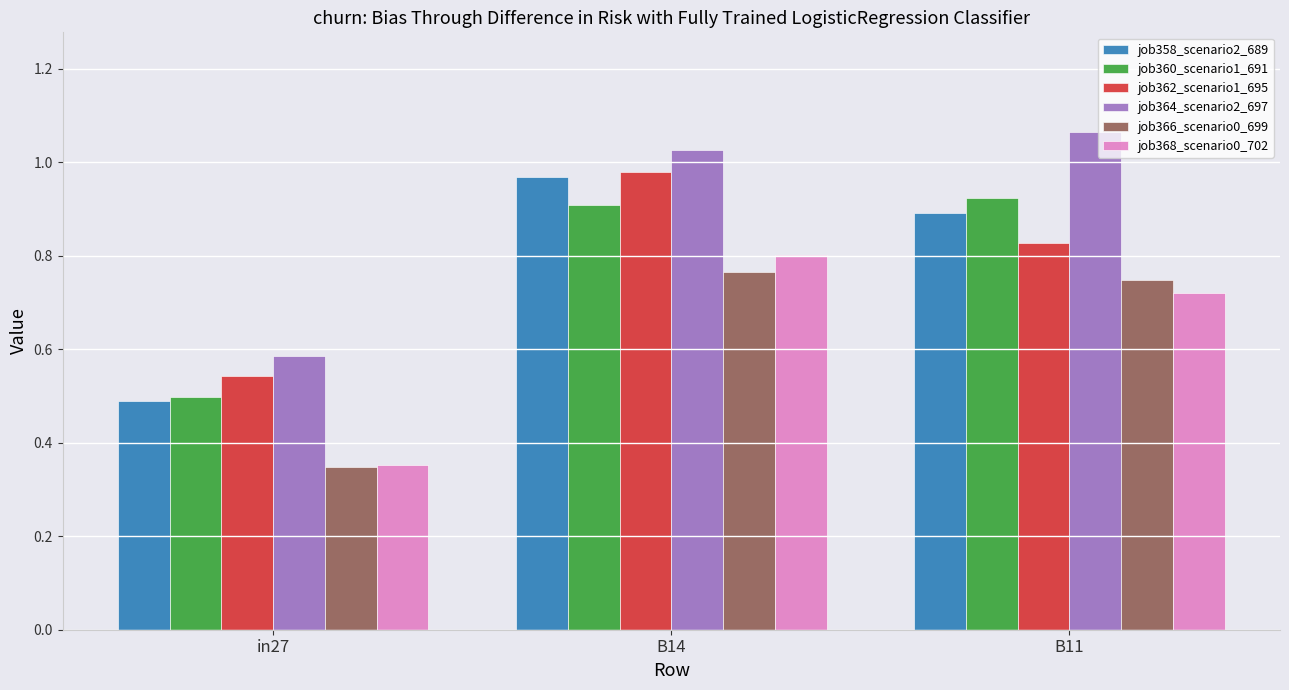

Is it true that job366_scenario0_699 equals 0.3 at B11?

False